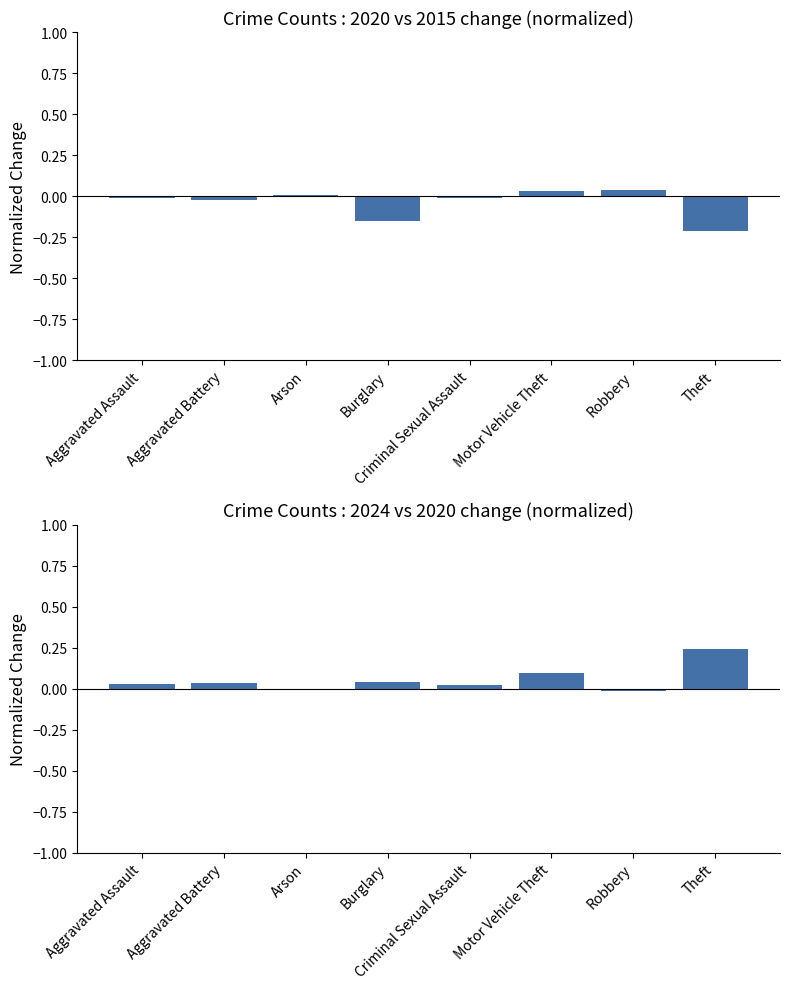

What is the label of the 1st bar from the left?

Aggravated Assault